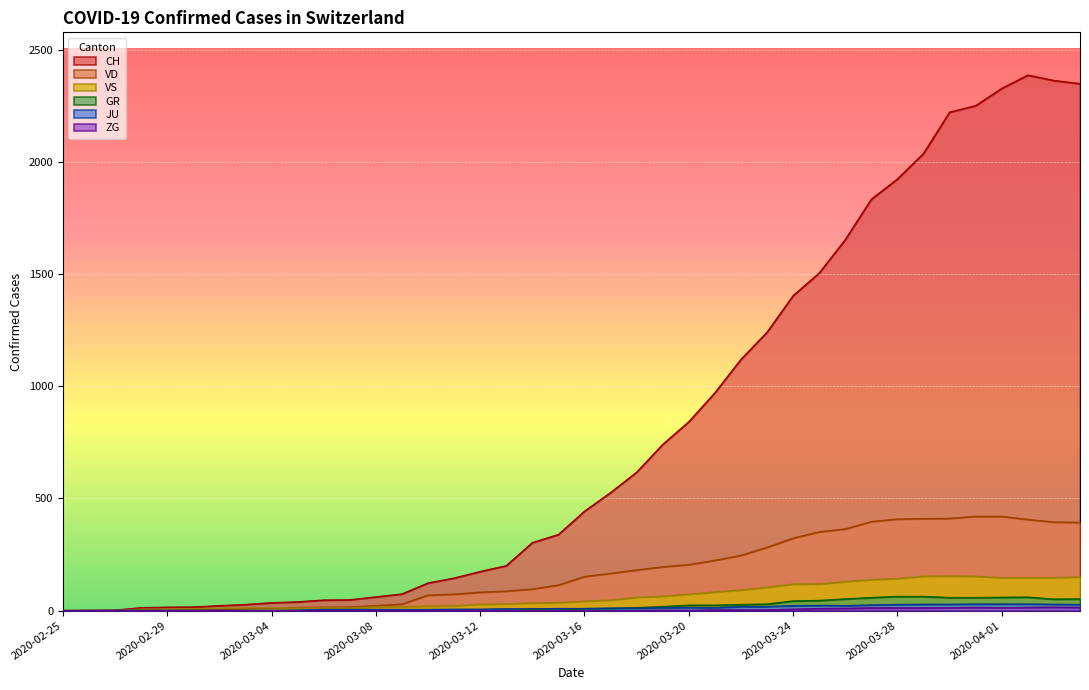

Where is the first local minimum for JU?

2020-03-21